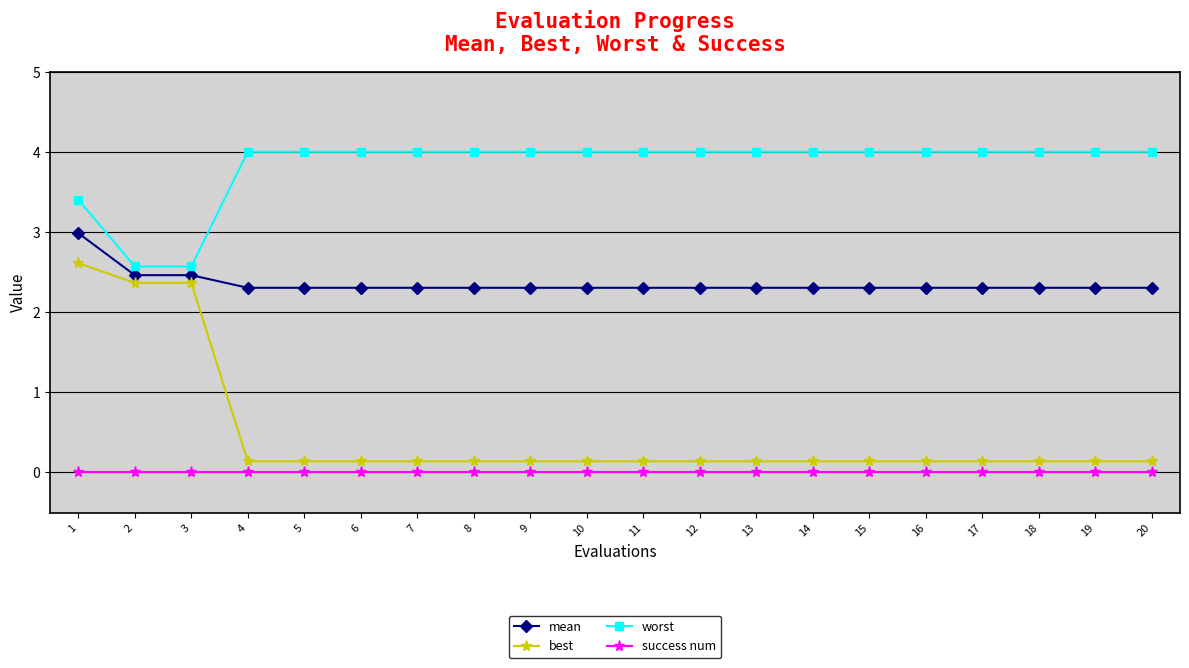

What is the value of the mean point at the 9th from the left?

2.3